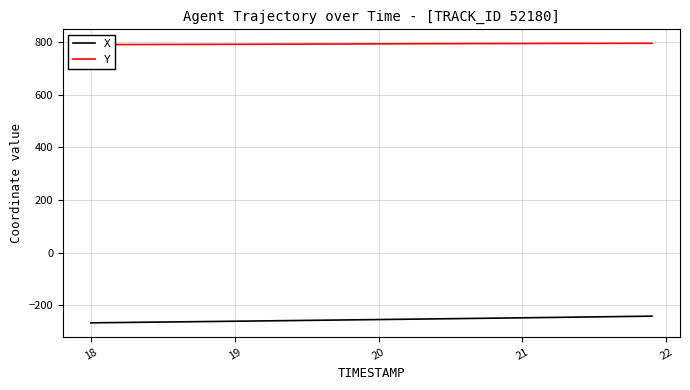

What is the lowest value of the X series?

-267.0